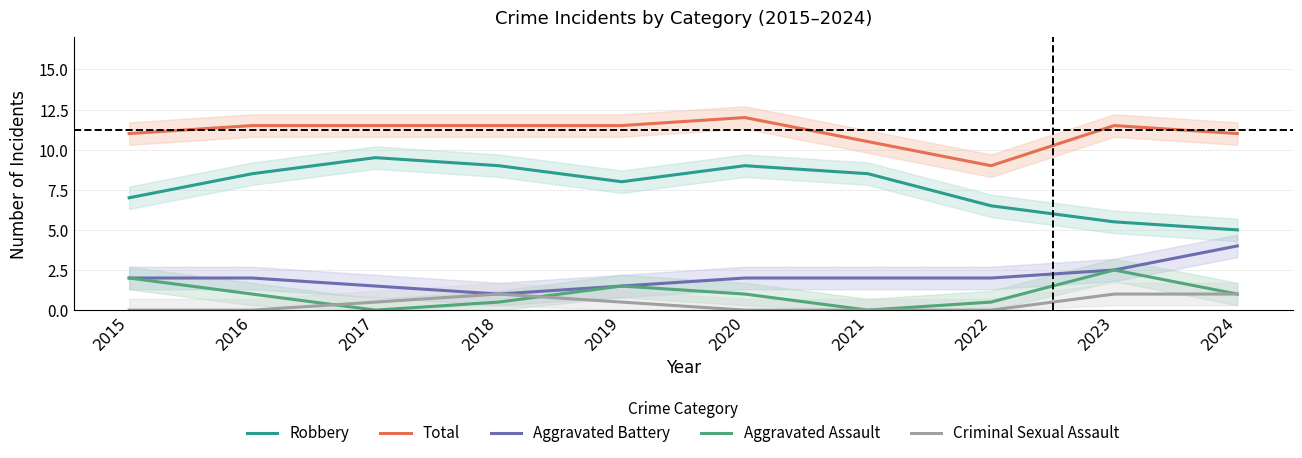

List the series in order of their peak value, highest first.

Total, Robbery, Aggravated Battery, Aggravated Assault, Criminal Sexual Assault